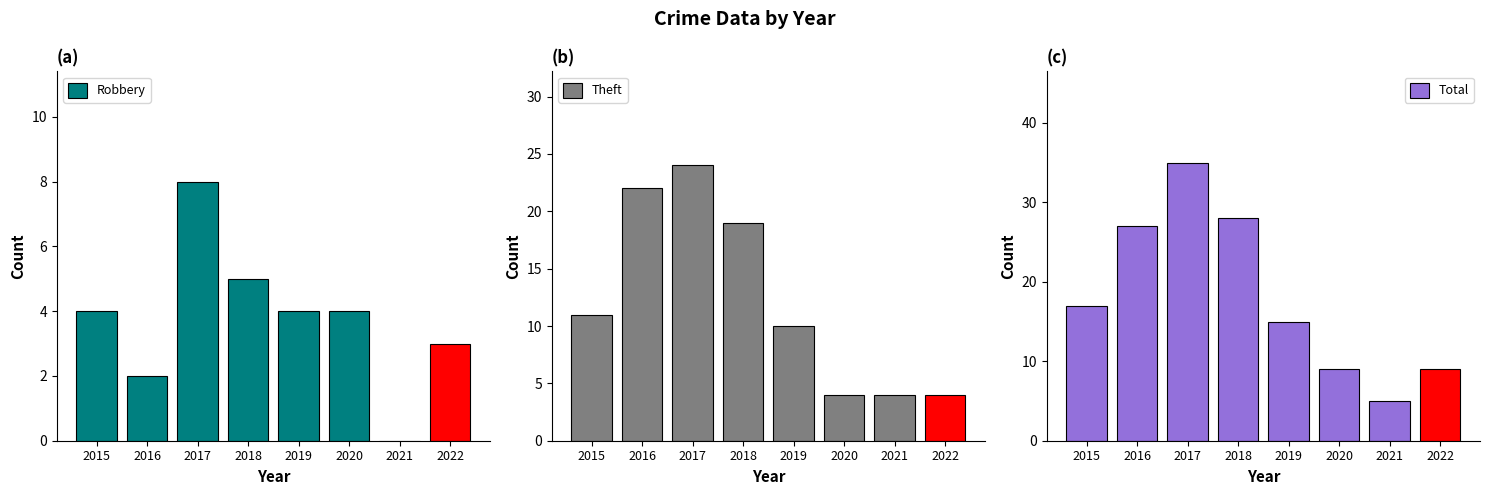

Rank the categories by Theft value from lowest to highest.

2020, 2021, 2022, 2019, 2015, 2018, 2016, 2017